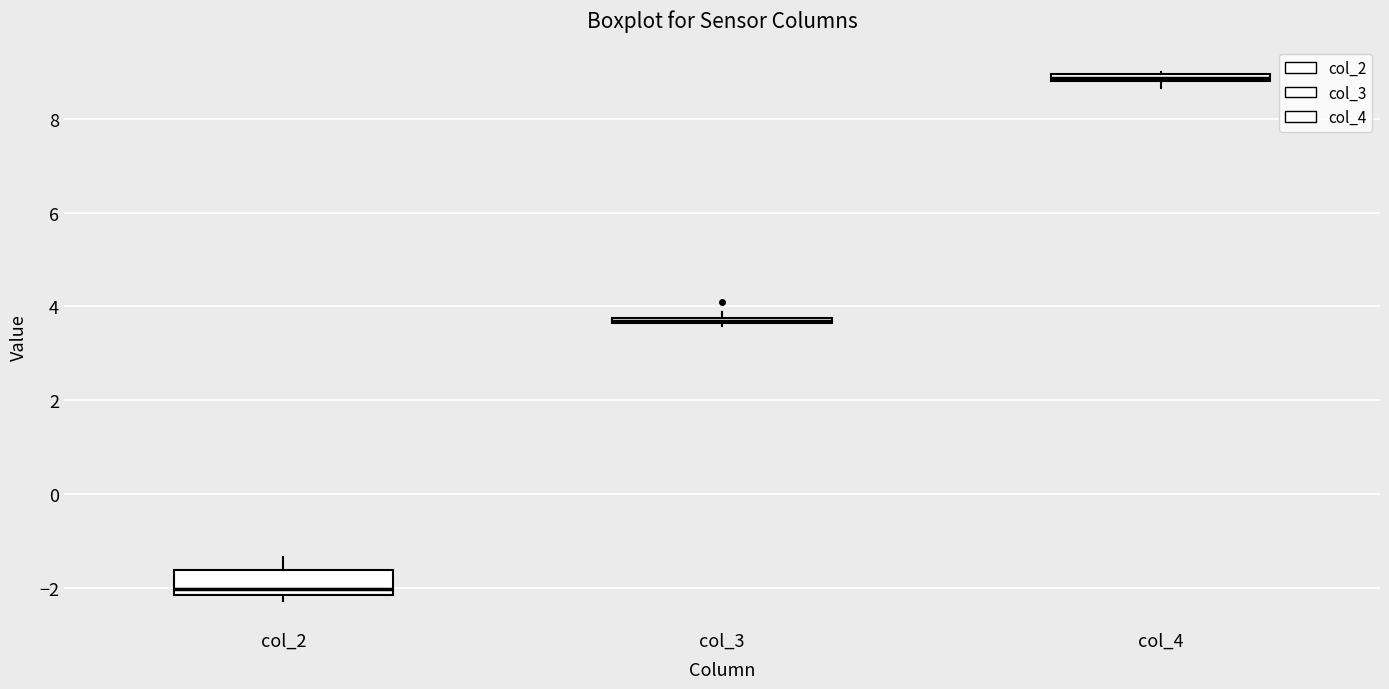

Which box has the highest median line?

col_4